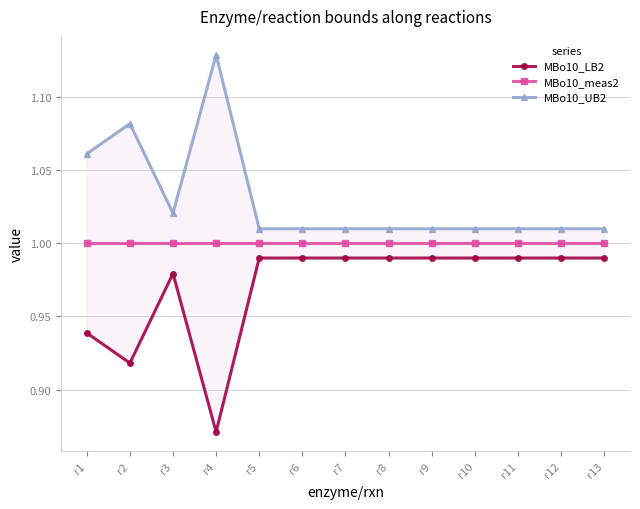

Is it true that MBo10_meas2 equals 1.0 at r10?

True